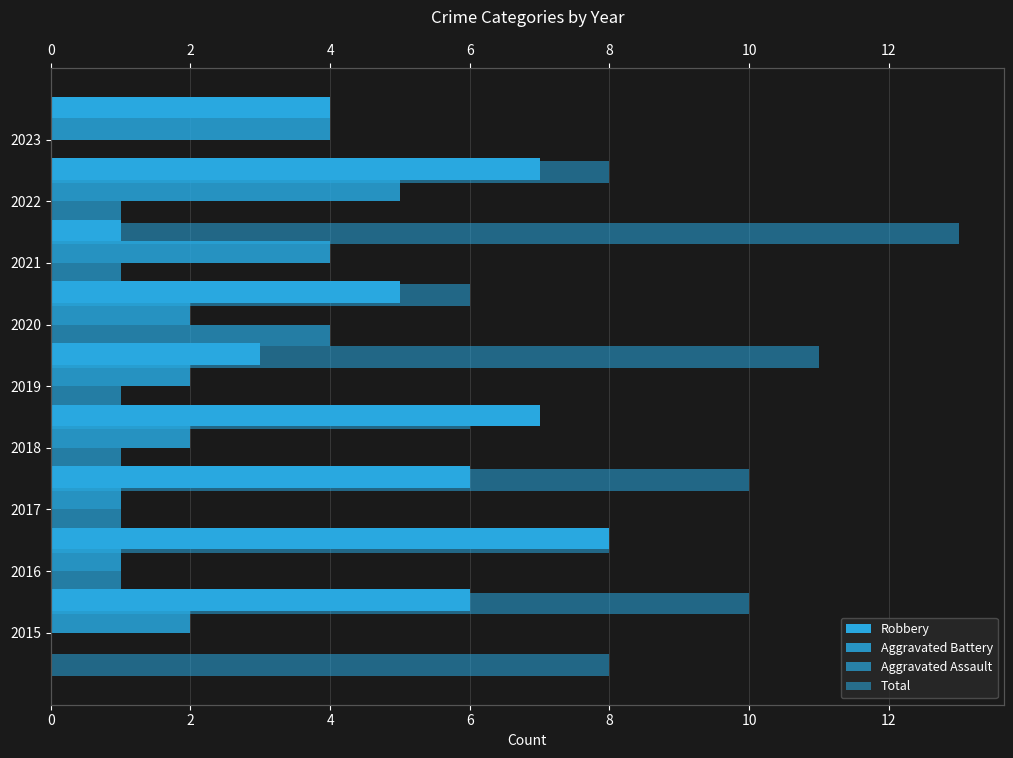

What are all the series names shown in the legend?

Robbery, Aggravated Battery, Aggravated Assault, Total